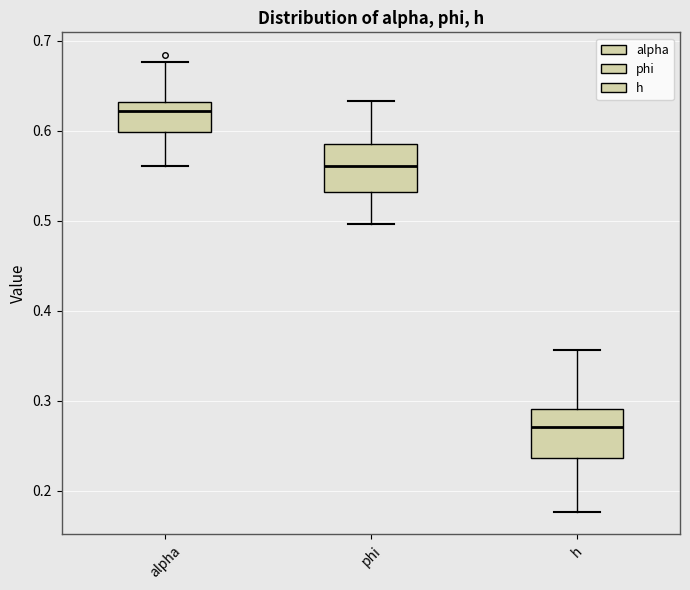

Reading left to right, transcribe this box plot: for each box, give where its median line is, the range the box spans, and where its two whiskers end, as read against the y-axis. The values are not printed on the chart, so give them approximately, as read against the axis.

alpha: median 0.62, box 0.60 to 0.63, whiskers 0.56 to 0.68
phi: median 0.56, box 0.53 to 0.59, whiskers 0.50 to 0.63
h: median 0.27, box 0.24 to 0.29, whiskers 0.18 to 0.36